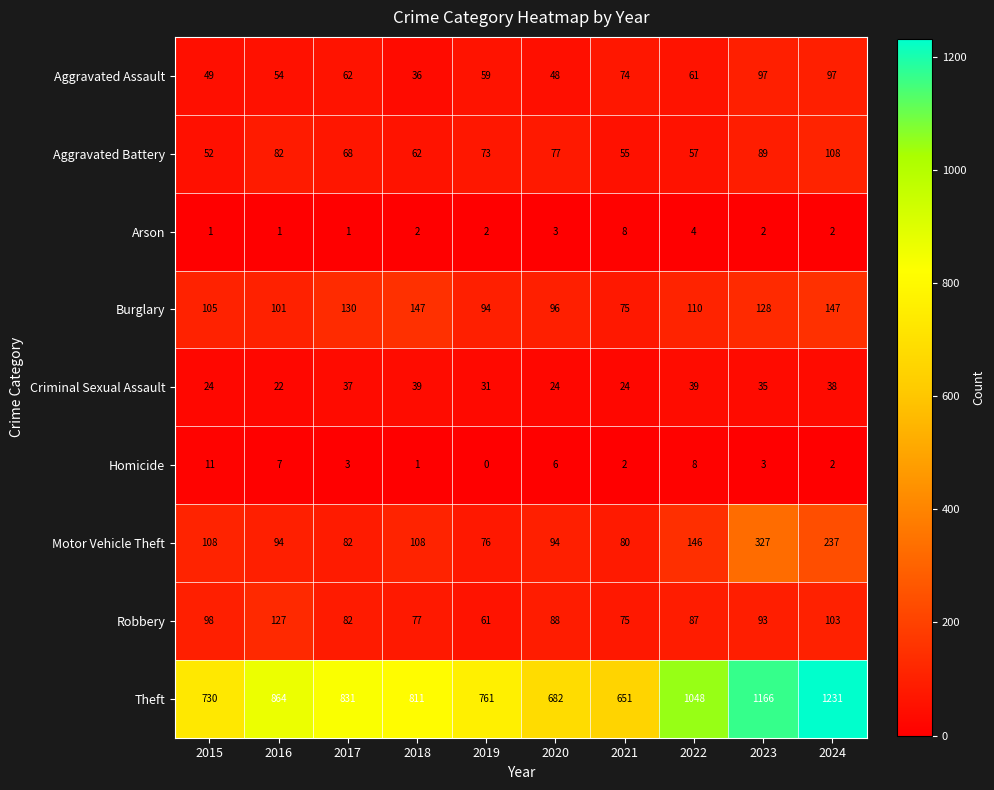

At how many categories does at least one series exceed 591?

10